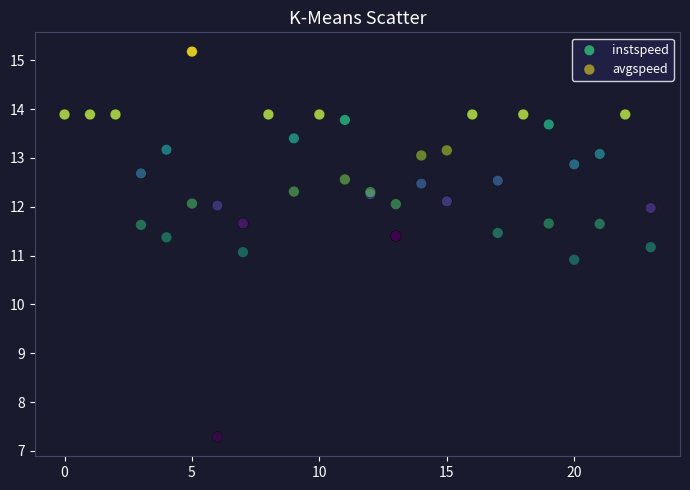

In the avgspeed series, what Y value is closest to 10?

10.9